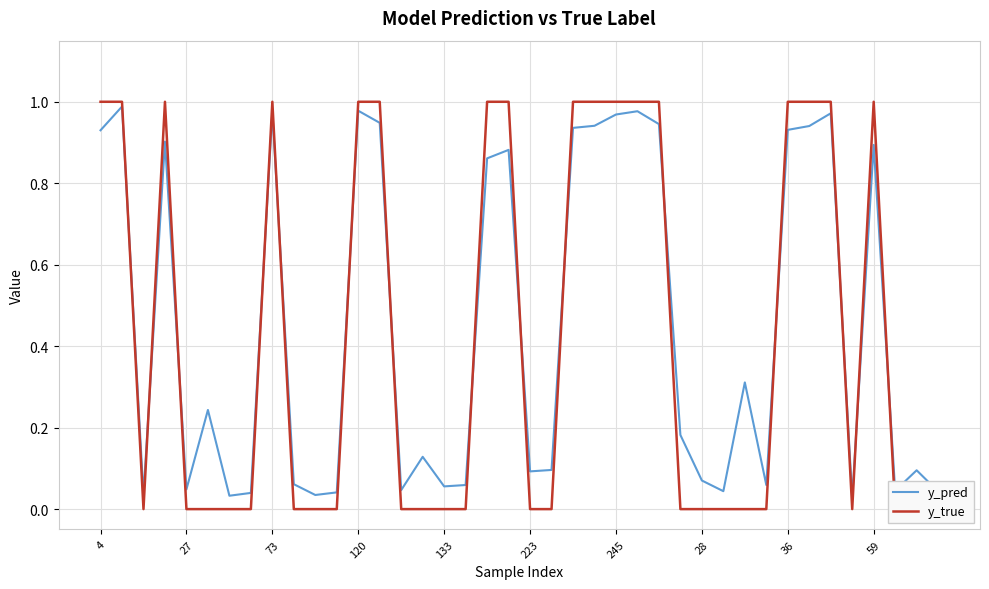

How many intersections are there between y_pred and y_true?

15